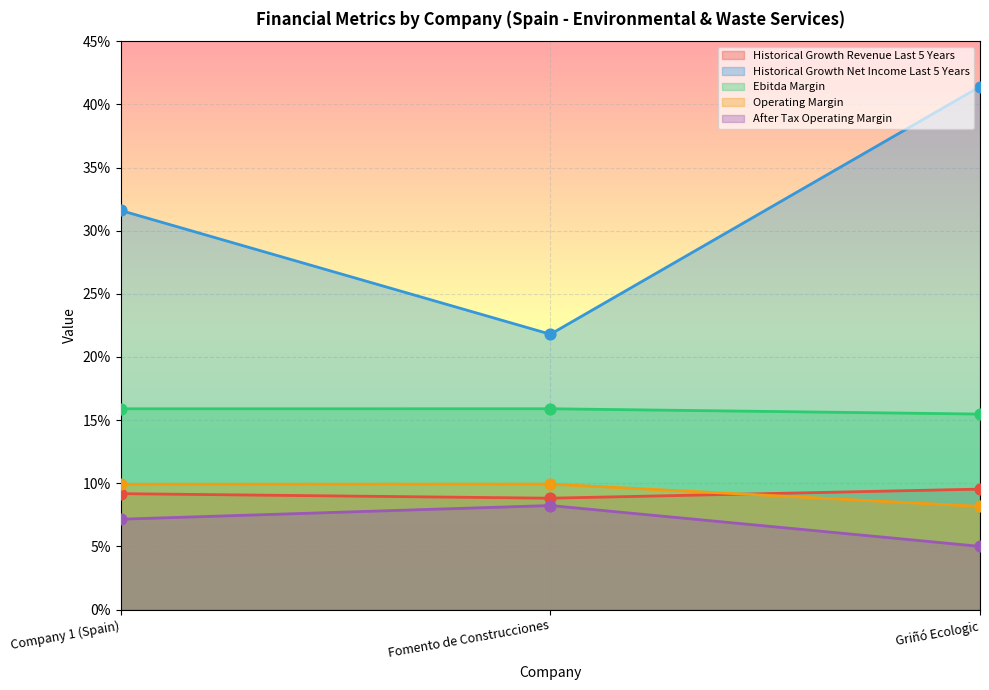

Which series contains the lowest Y value?

after_tax_operating_margin